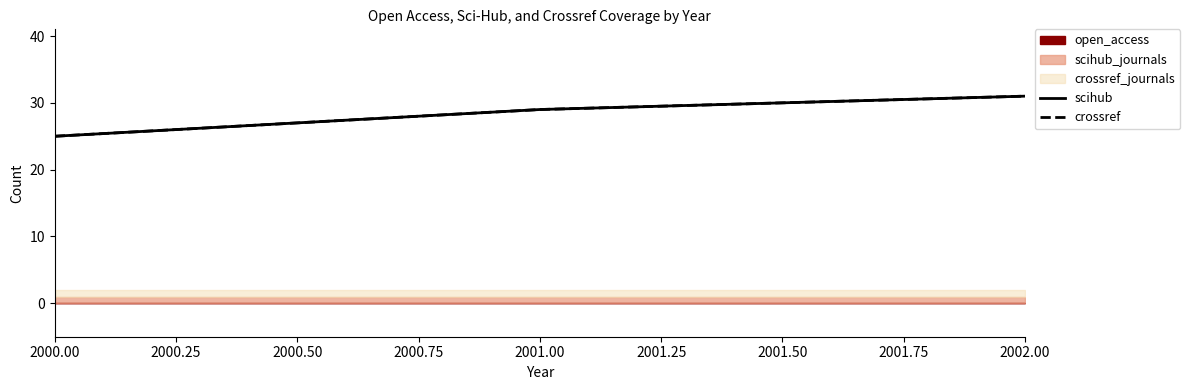

How many lines are shown in the chart?

2